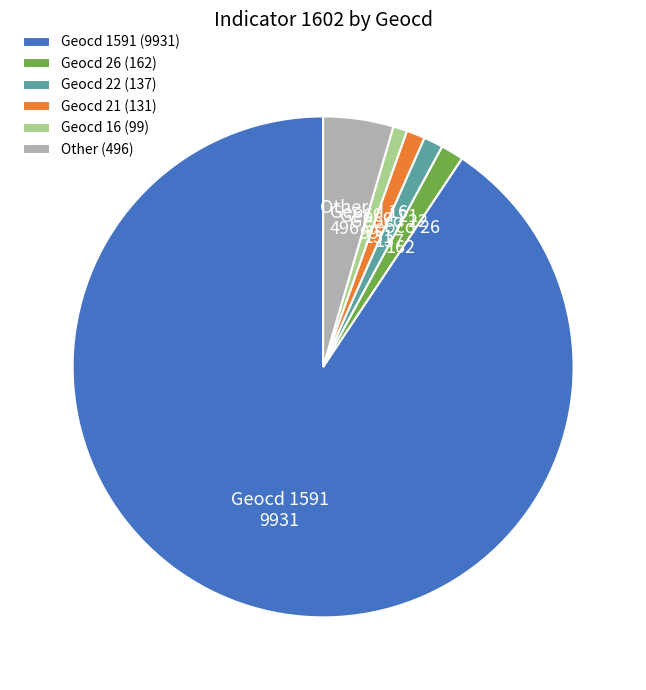

How many segments does this pie chart have?

6